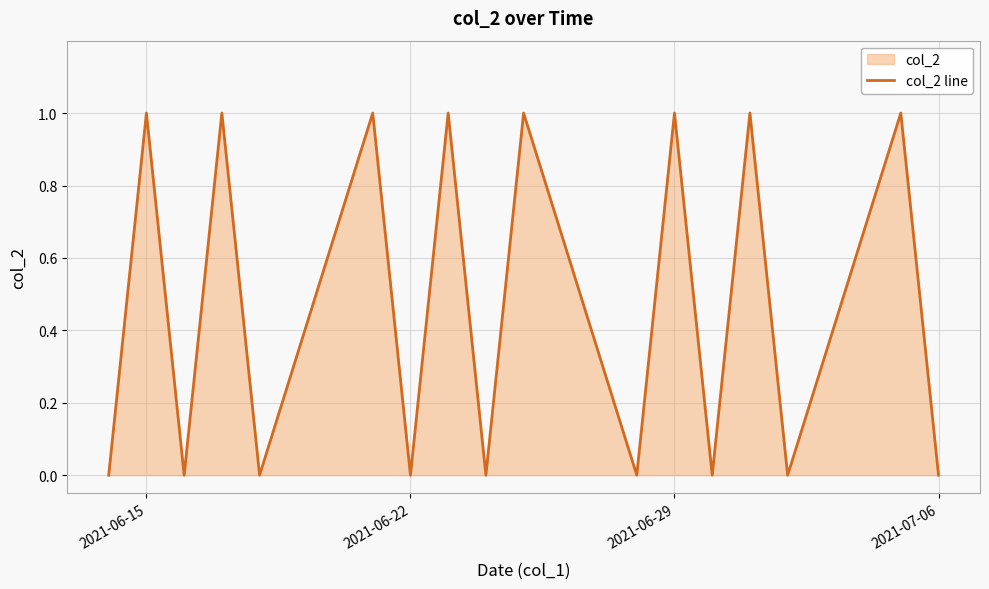

How many points are lower than both their immediate neighbors (excluding endpoints)?

7